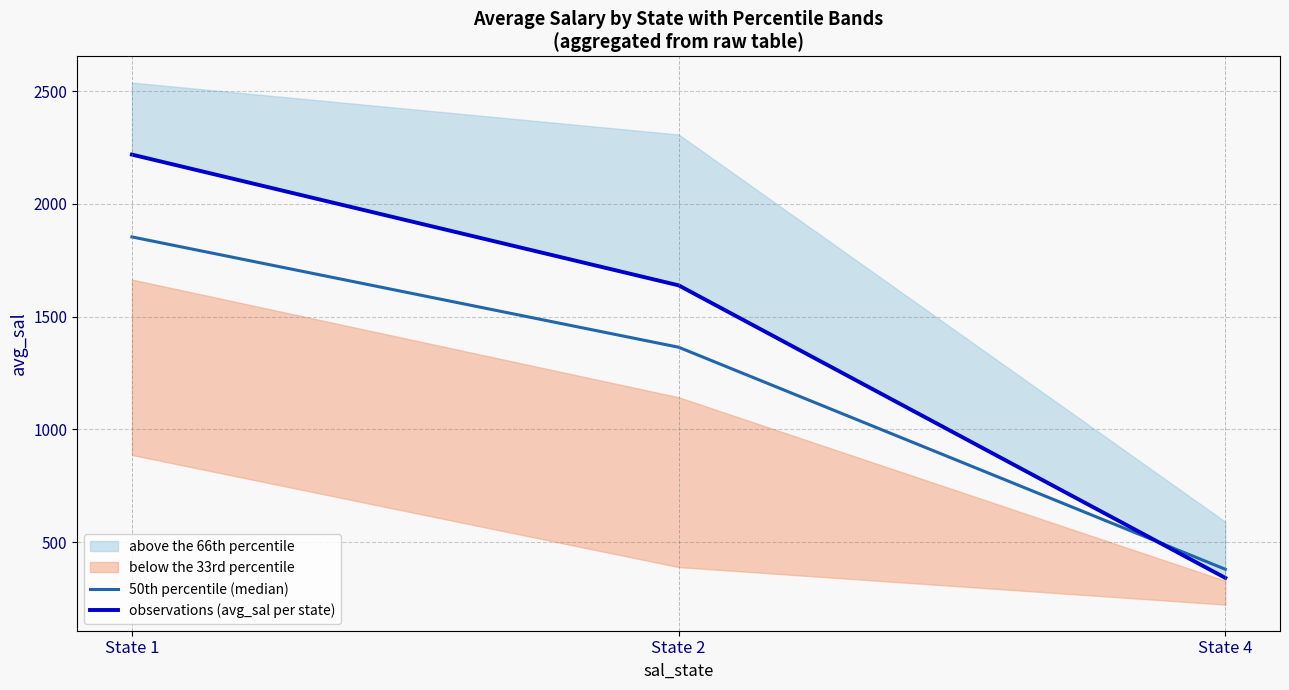

At State 4, list the series in order from smallest to largest.

observations (avg_sal per state), 50th percentile (median)